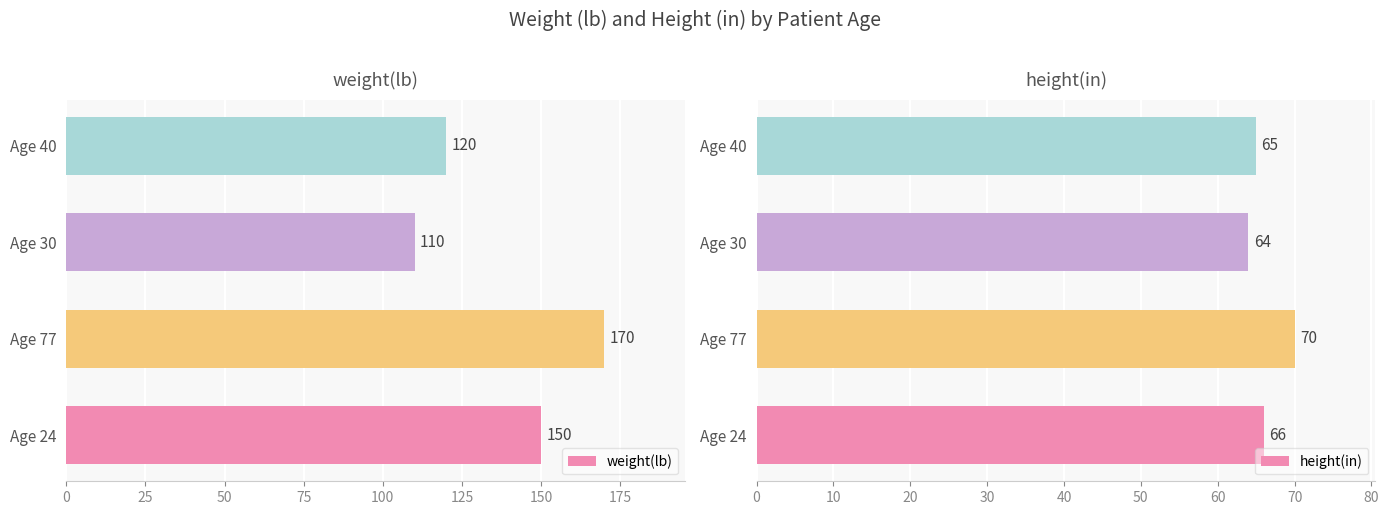

How many values in the height(in) series exceed 66?

1